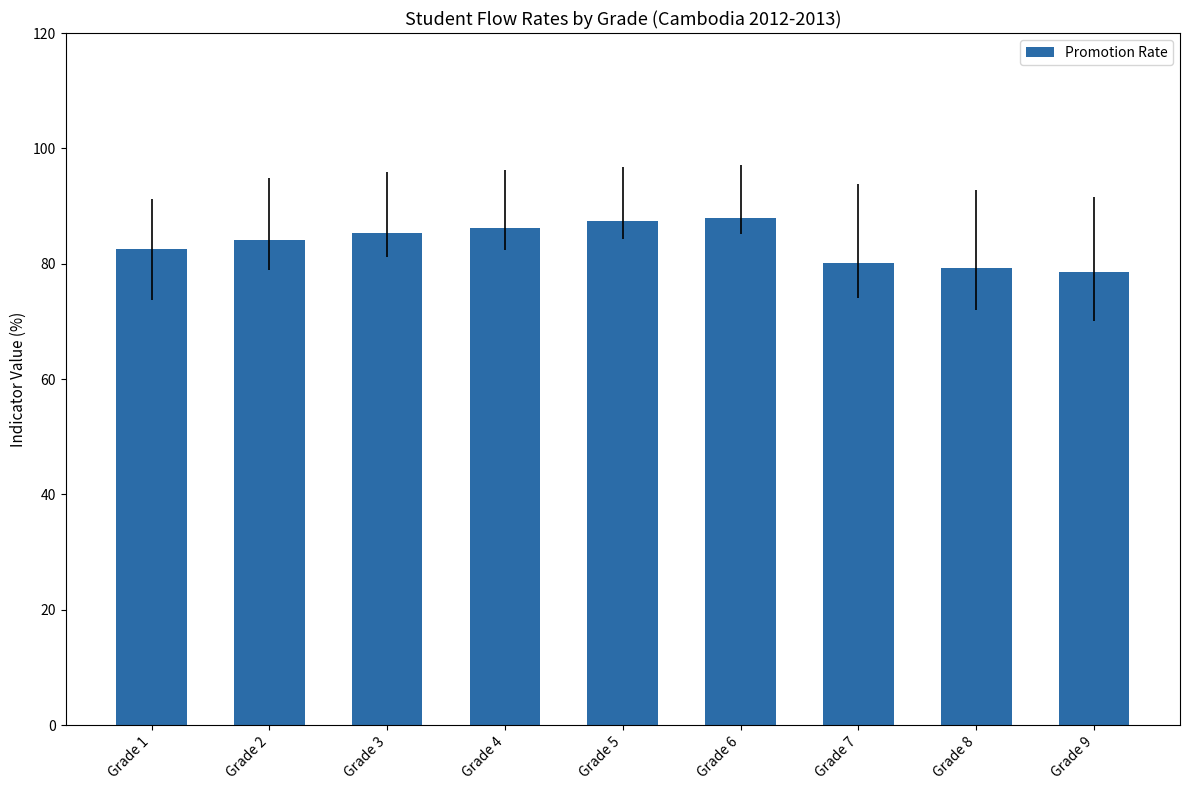

What is the minimum value shown in the chart?

78.5